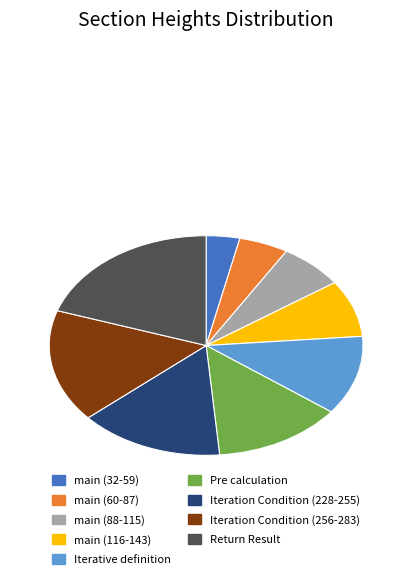

Is Iteration Condition (228-255) the majority of the pie?

No